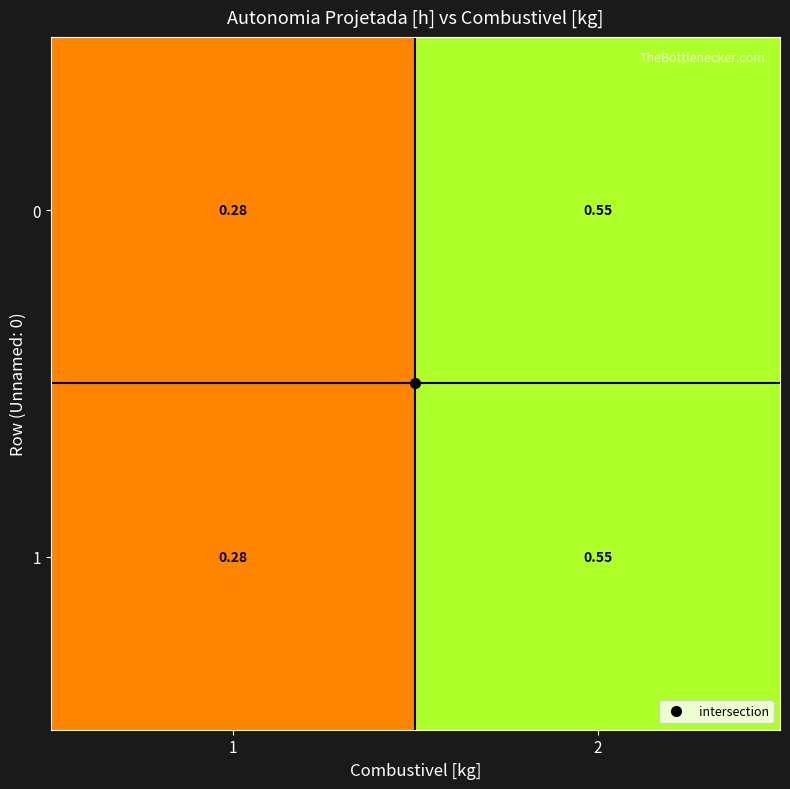

Is the value of 1 at 1 greater than the value of 0 at 2?

No